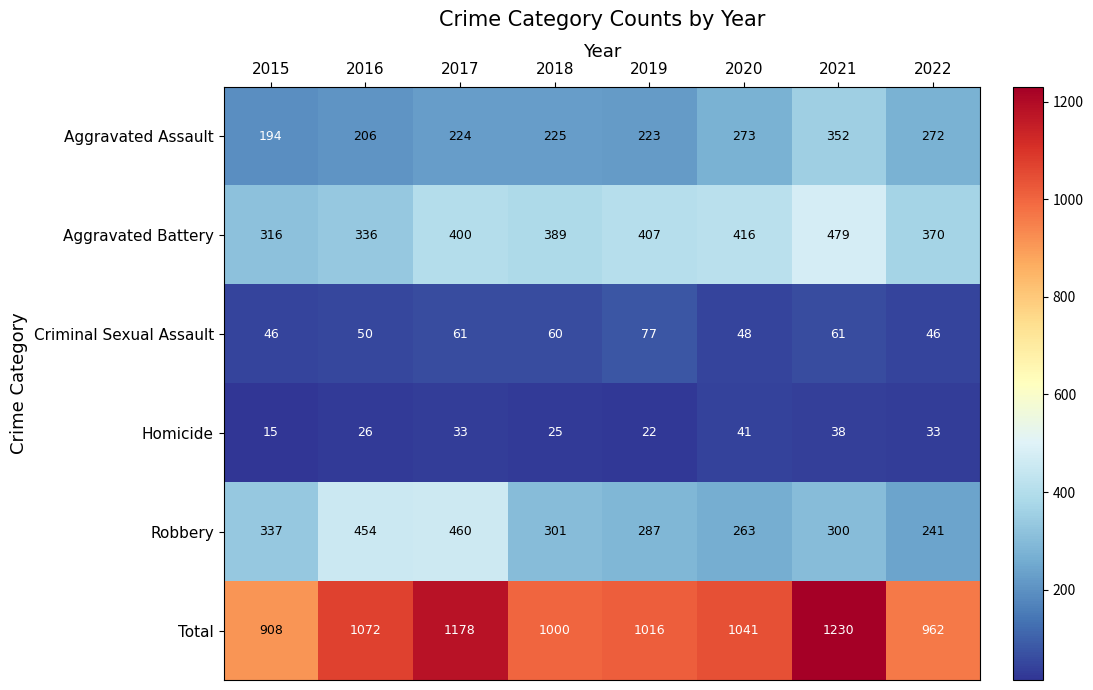

Which category has the lowest value across all series?

2015